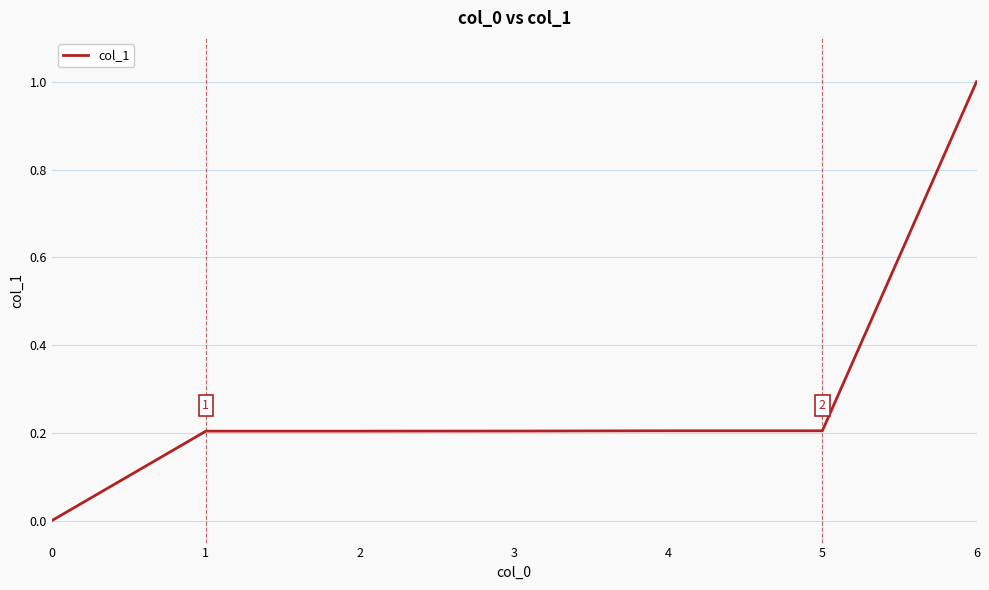

Reading left to right, transcribe all the data shown in this chart.

0.0	0.2	0.2	0.2	0.2	0.2	1.0